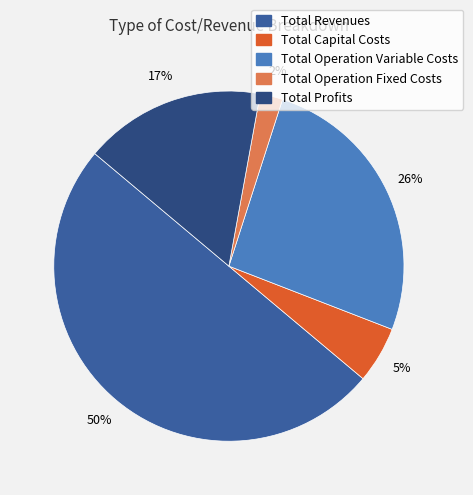

Does Total Operation Variable Costs represent more than half of the total?

No